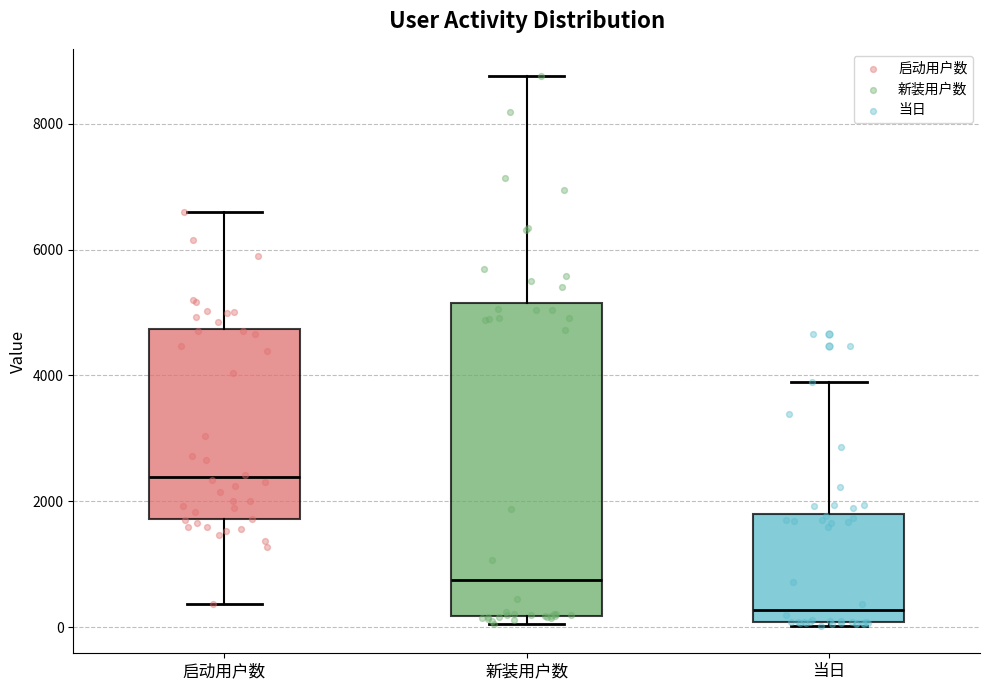

Which box is the tallest, from its lower edge to its upper edge?

新装用户数